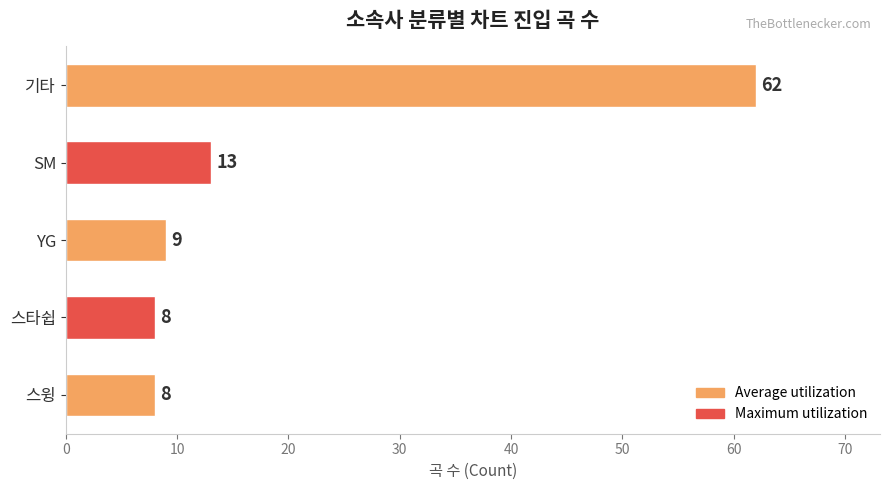

Reading bottom to top, list all the values displayed in this chart.

8	8	9	13	62